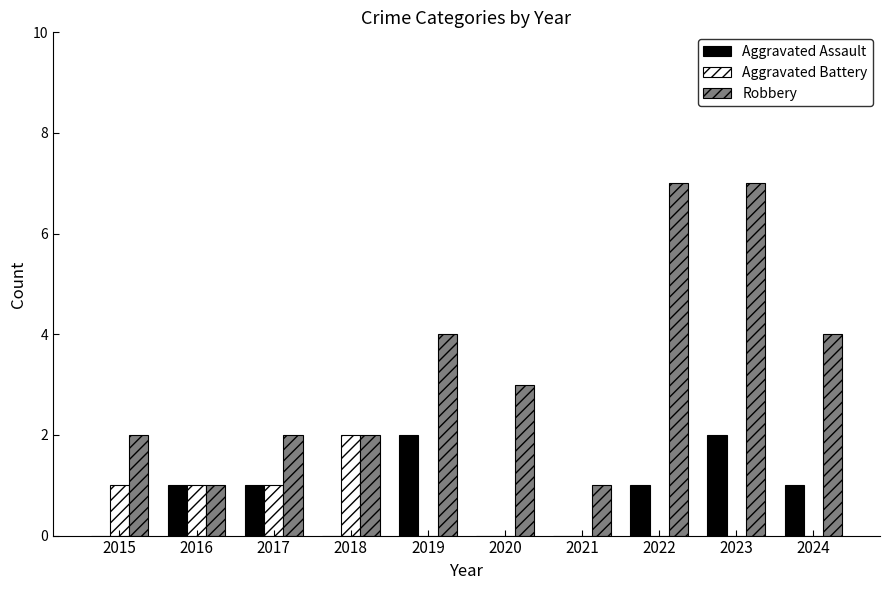

Which series has the widest spread of values?

Robbery